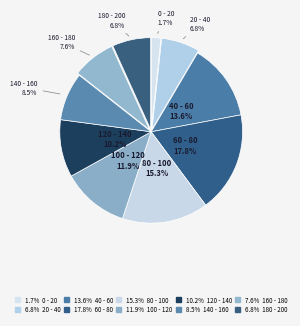

What percentage is NOT represented by 120 - 140?

89.8%